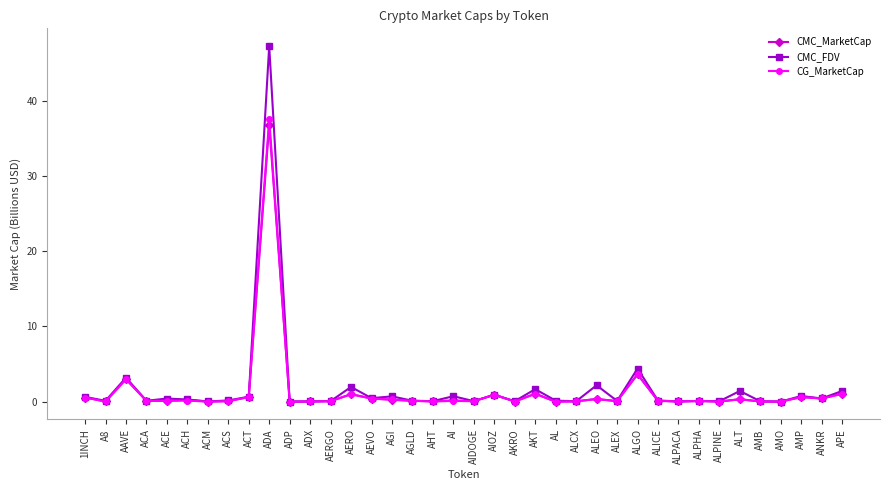

How many categories are shown in the chart?

38